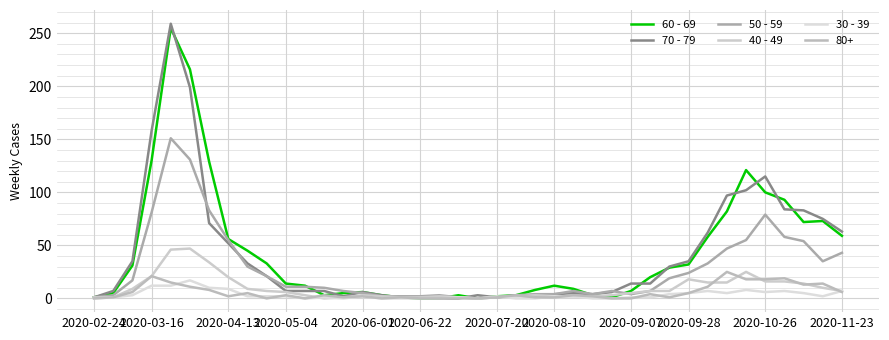

In 70 - 79, how many points are lower than both neighbors (excluding endpoints)?

4